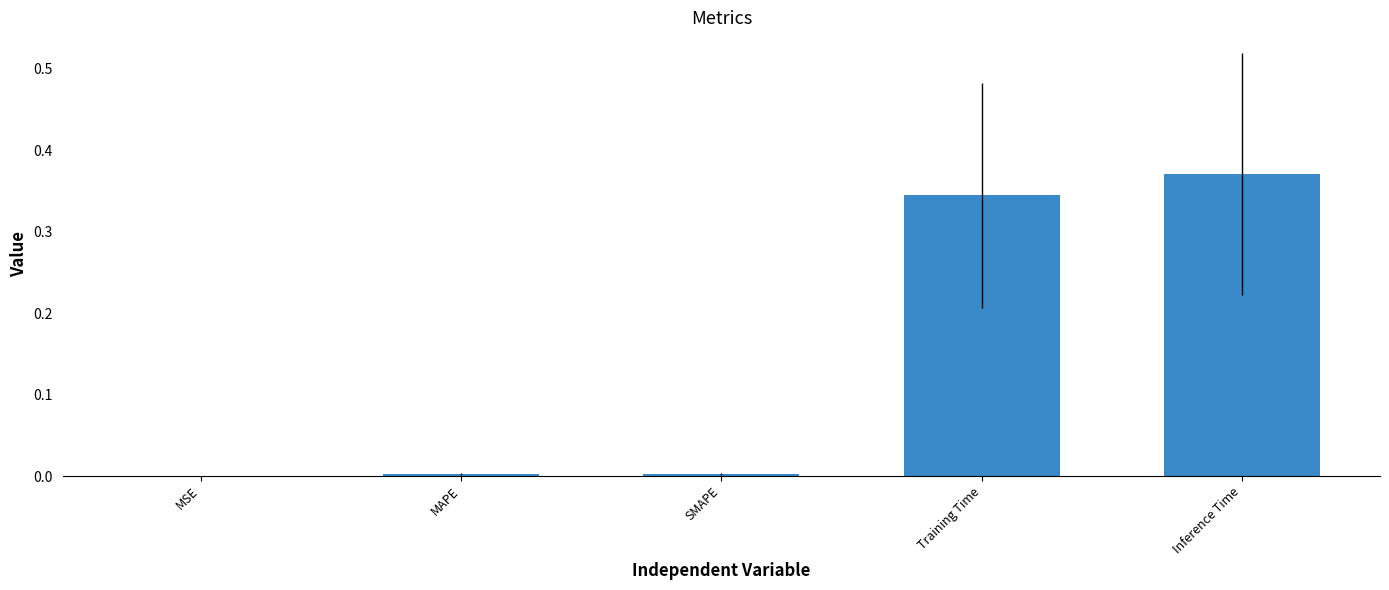

The chart shows a value of 0.1 at Inference Time. True or false?

False